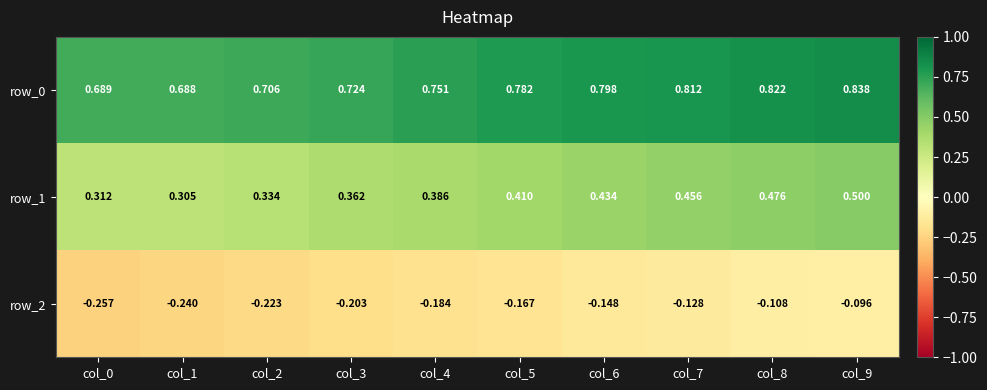

What is the total value across all series at col_2?

0.8